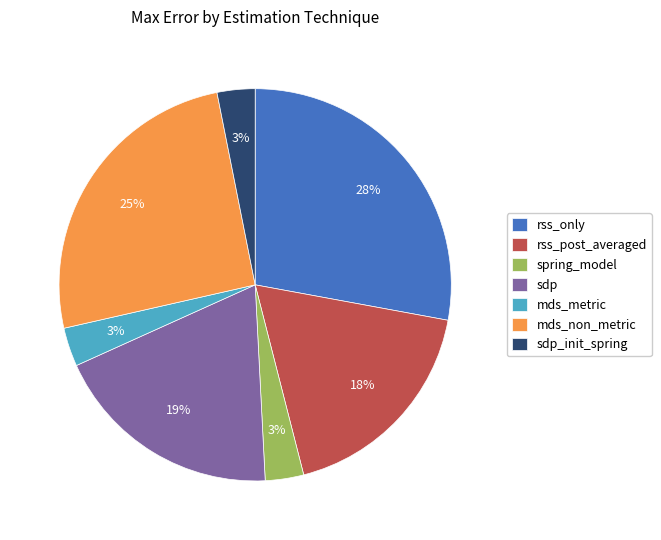

Is there any slice that represents more than half of the pie?

No